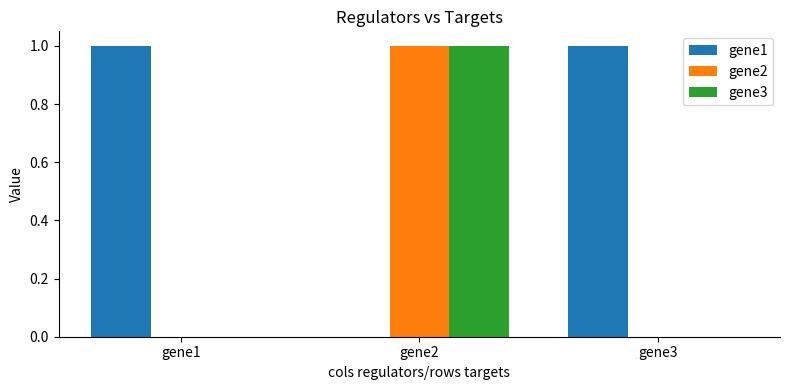

Reading right to left, what are all the values shown in this chart?

gene1: 1	0	1
gene2: 0	1	0
gene3: 0	1	0